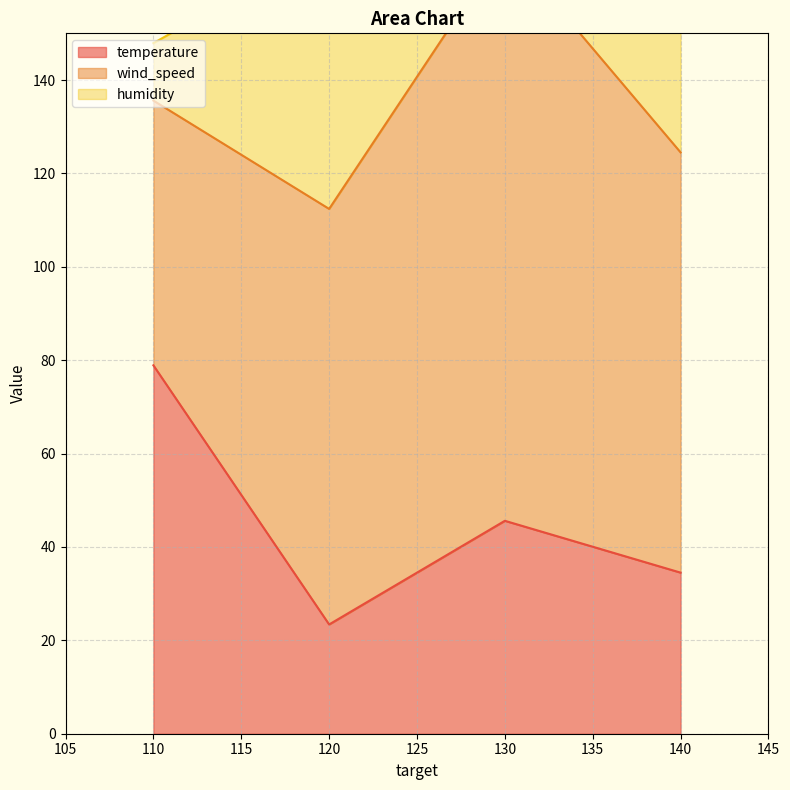

What is the difference between the maximum and minimum values in the wind_speed series?

66.7